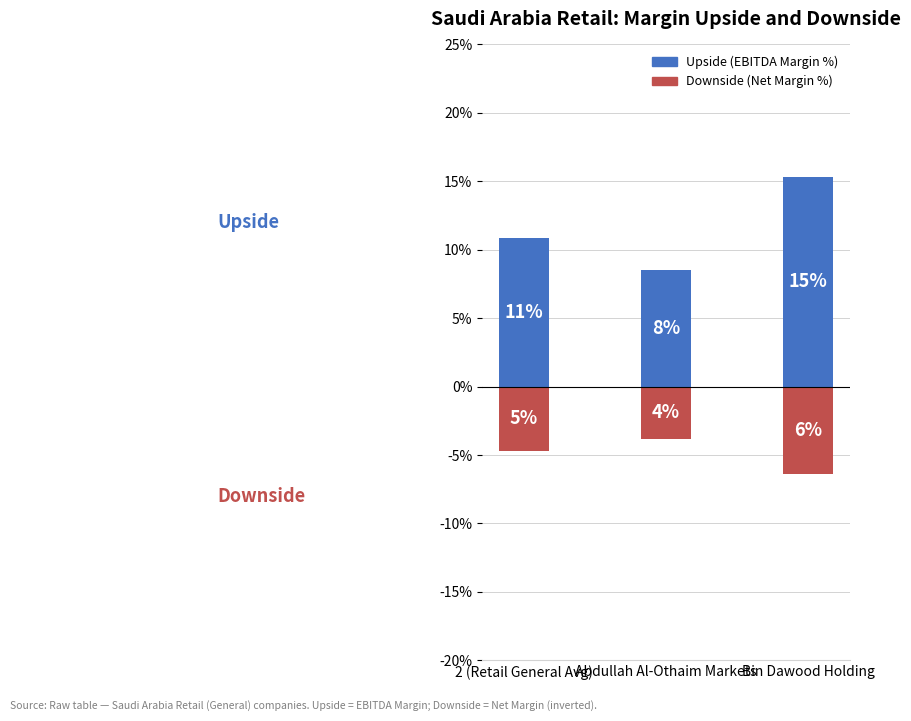

What is the spread (max minus min) of values at Abdullah Al-Othaim Markets?

12.3